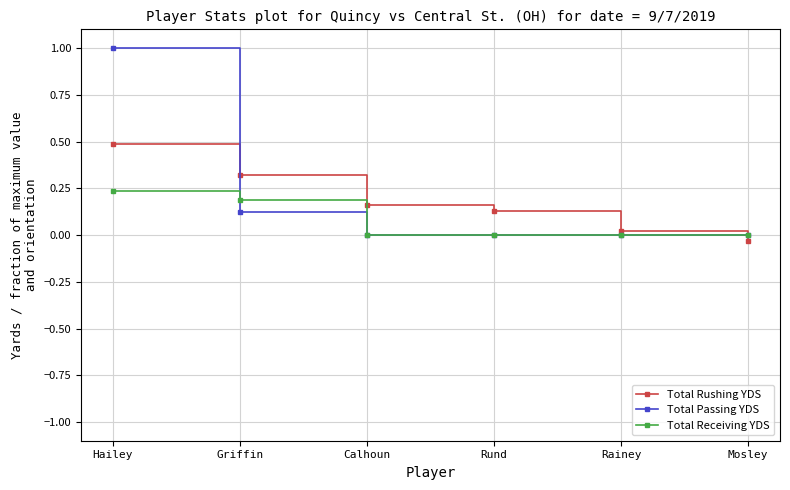

How many data points does each series have?

6